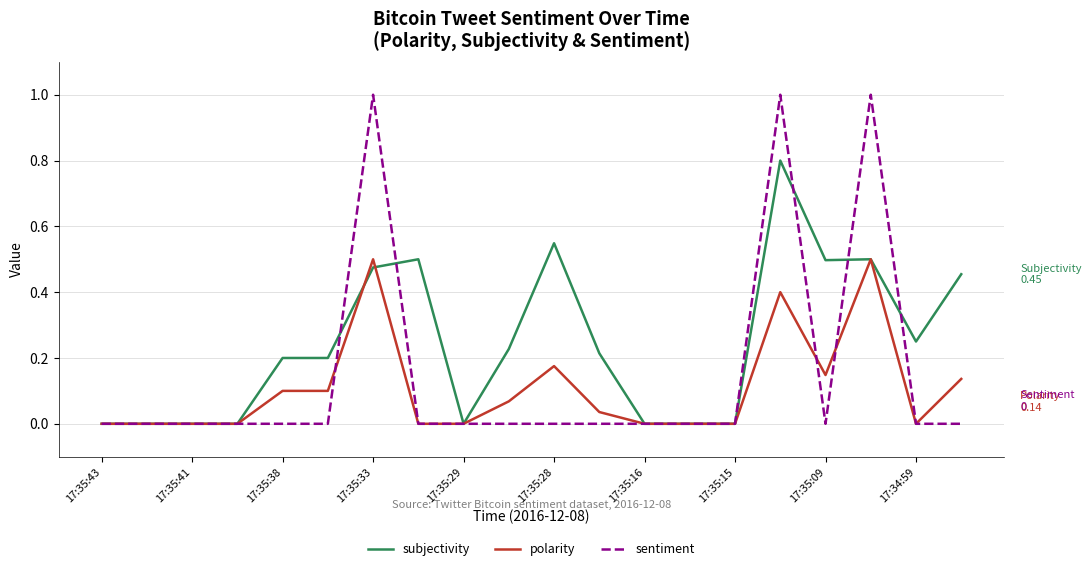

Which series has the largest range (max minus min)?

sentiment